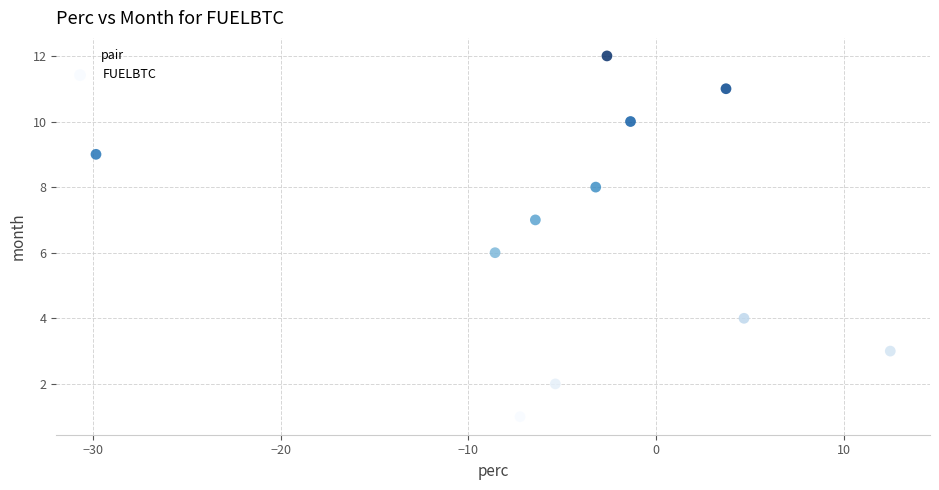

What is the average Y value?

7